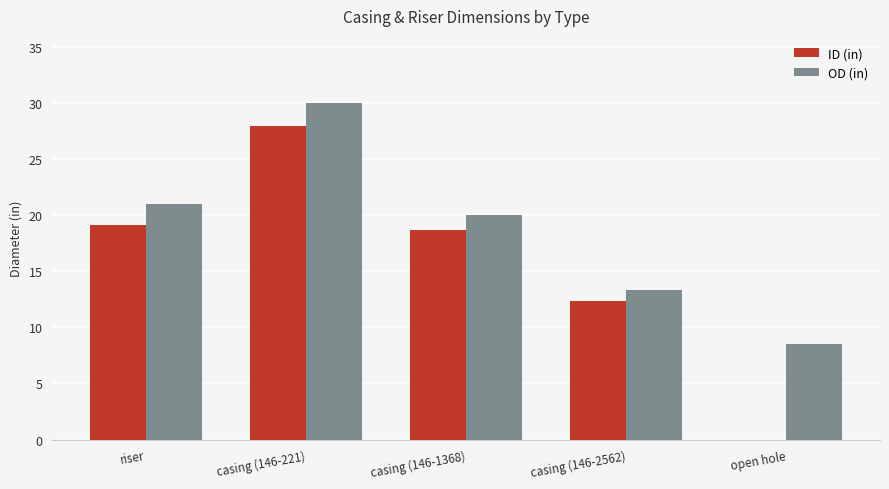

Which series has the widest spread of values?

ID (in)